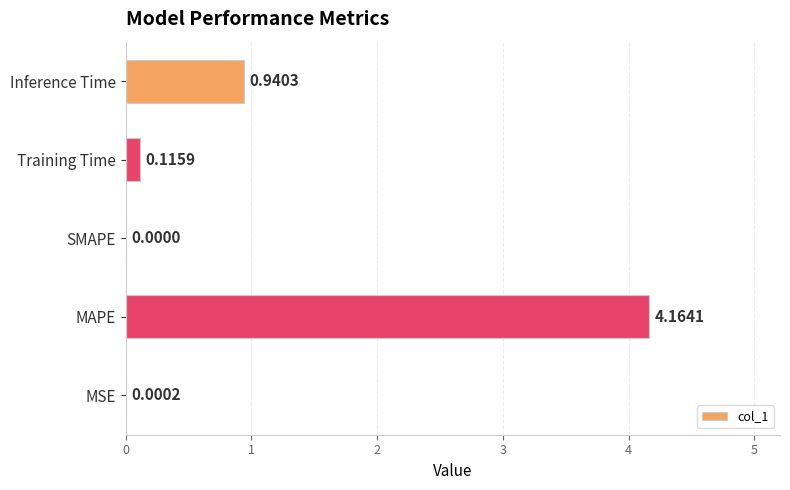

Which label corresponds to the largest value in the chart?

MAPE